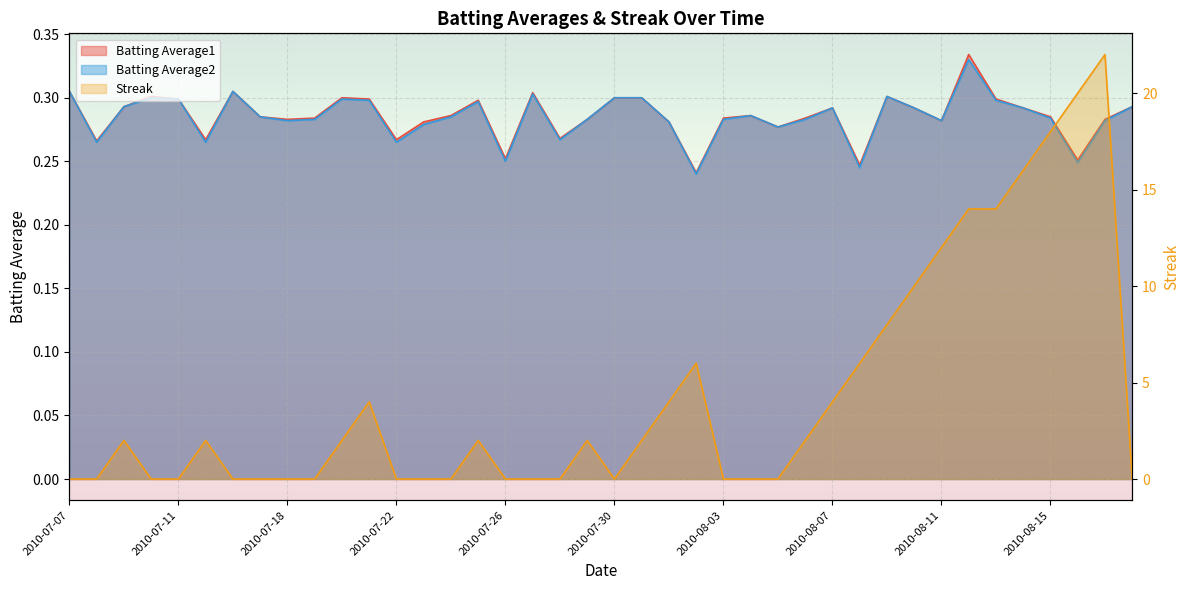

At which category does Streak reach its first local peak?

2010-07-09